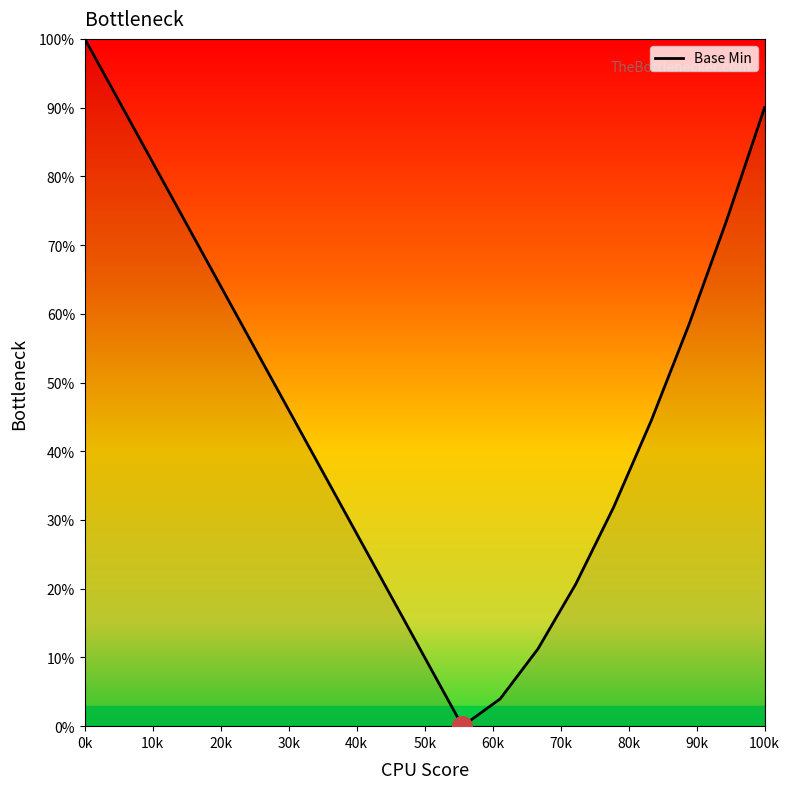

What is the maximum value shown in the chart?

100.0